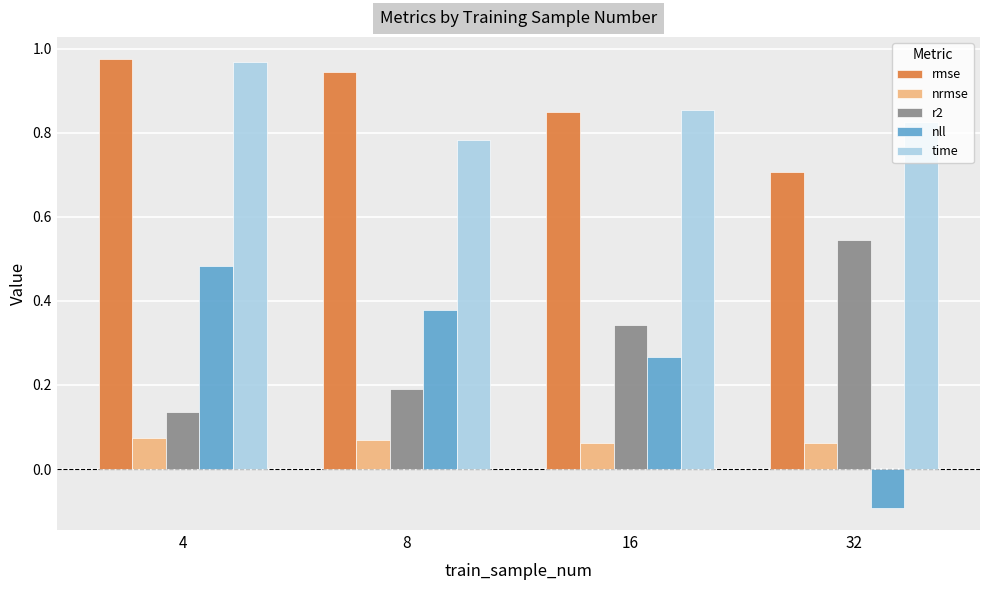

How many bars are there in each group?

5